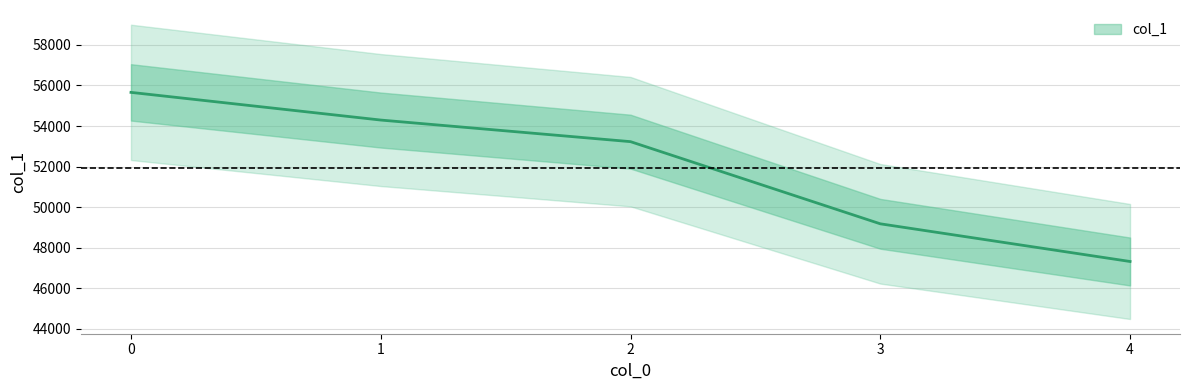

How many values exceed 53228?

2